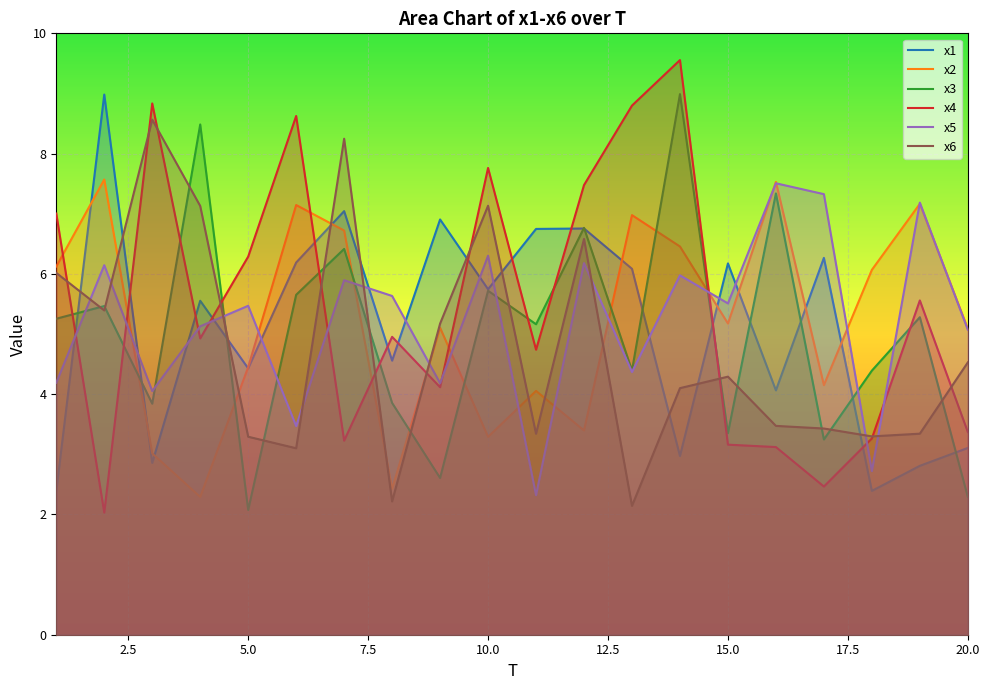

How many distinct data groups are displayed?

6